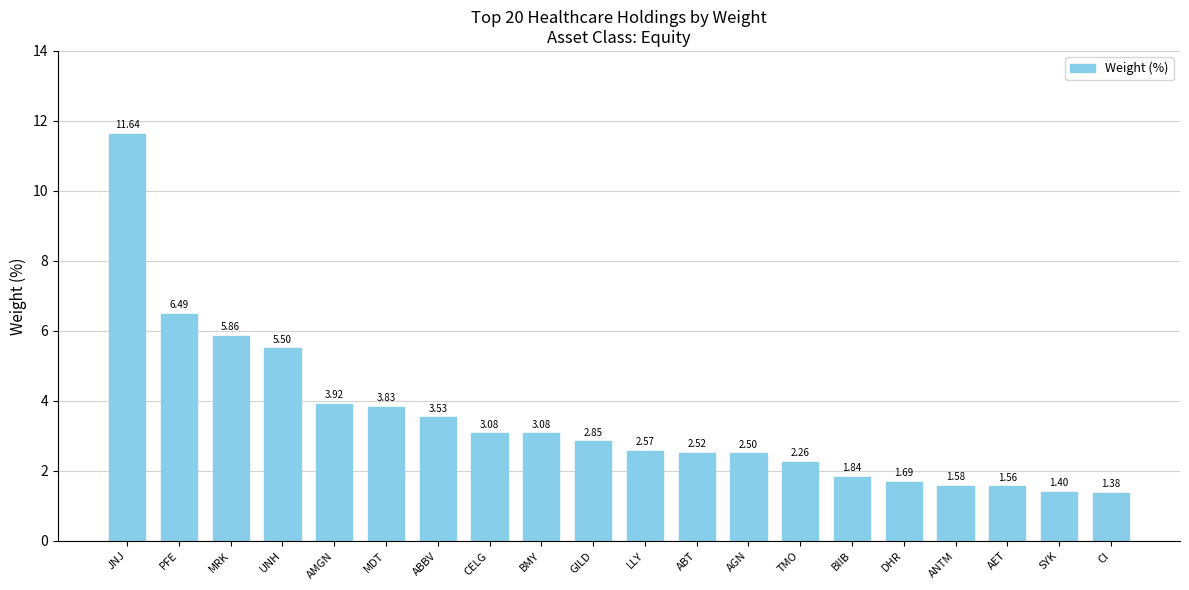

Count the number of data series in this chart.

1